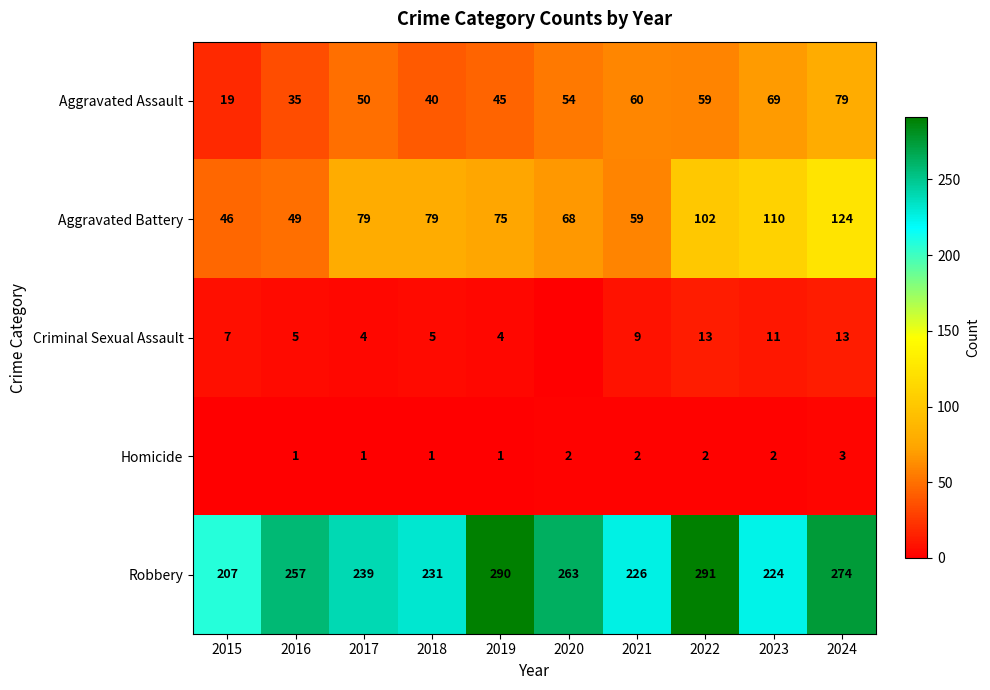

What is the maximum value shown in the chart?

291